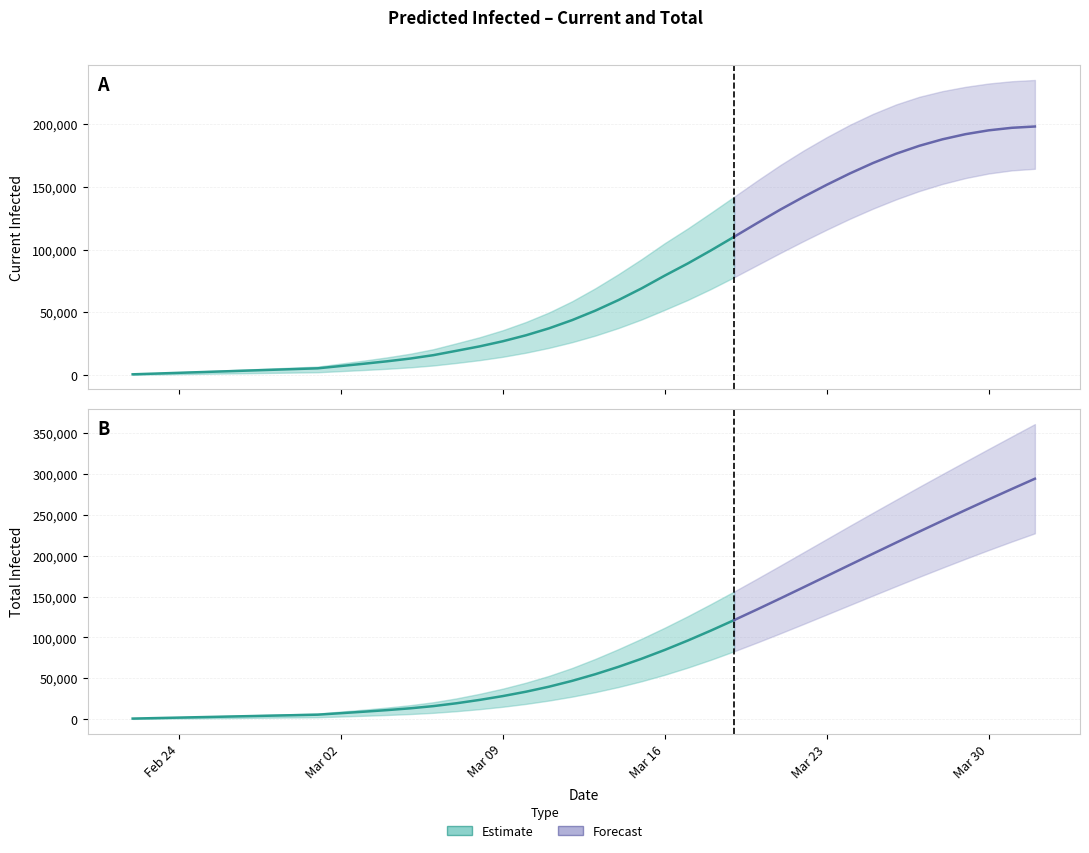

What is the greatest value displayed?

361235